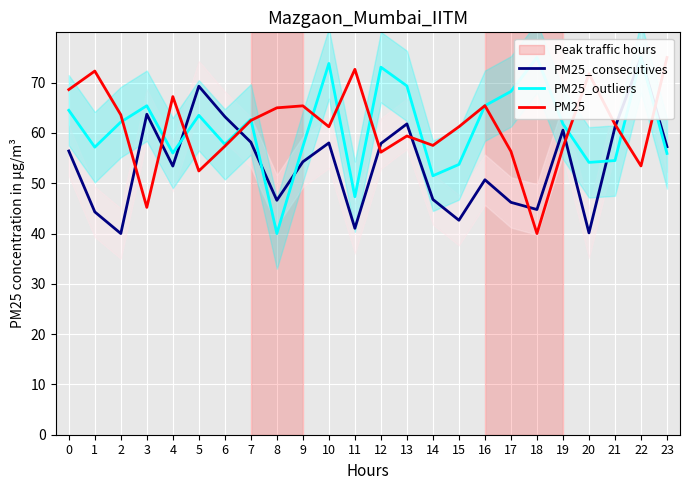

What is the difference between the highest and lowest values at 10?

15.8